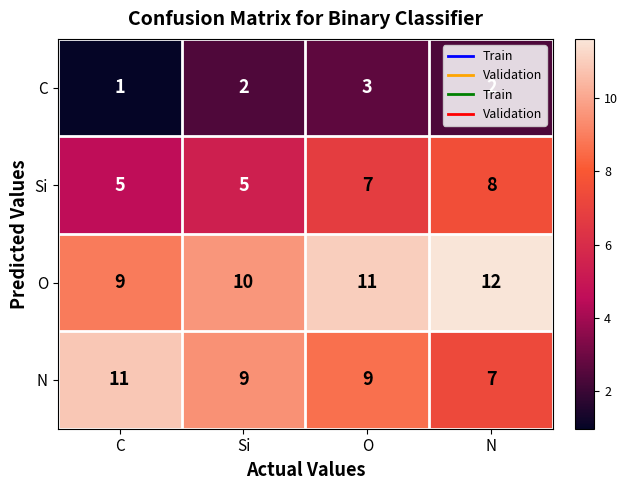

What is the difference between the maximum and minimum values in the O series?

3